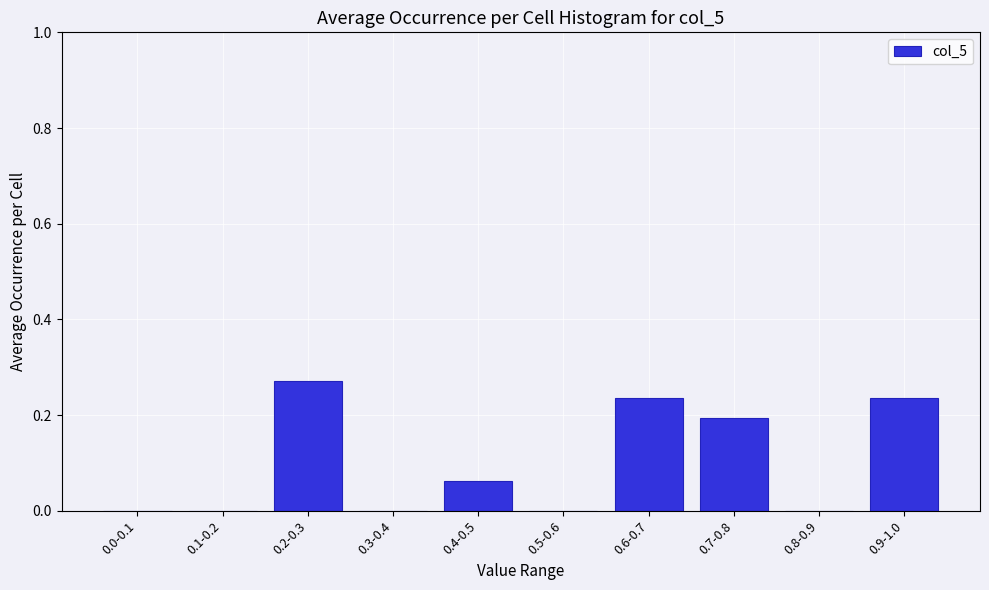

What is the sum of all values?

1.0